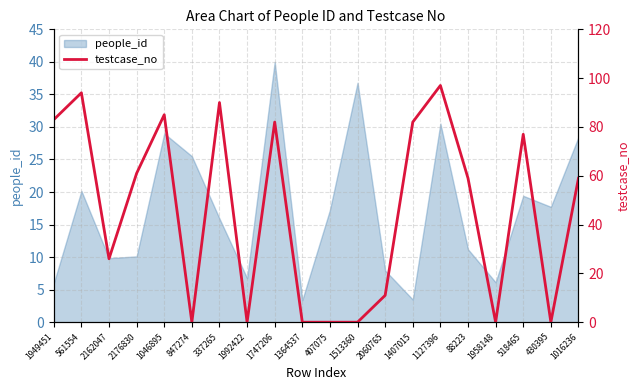

The people_id series shows 4.8 at 2176830. True or false?

False